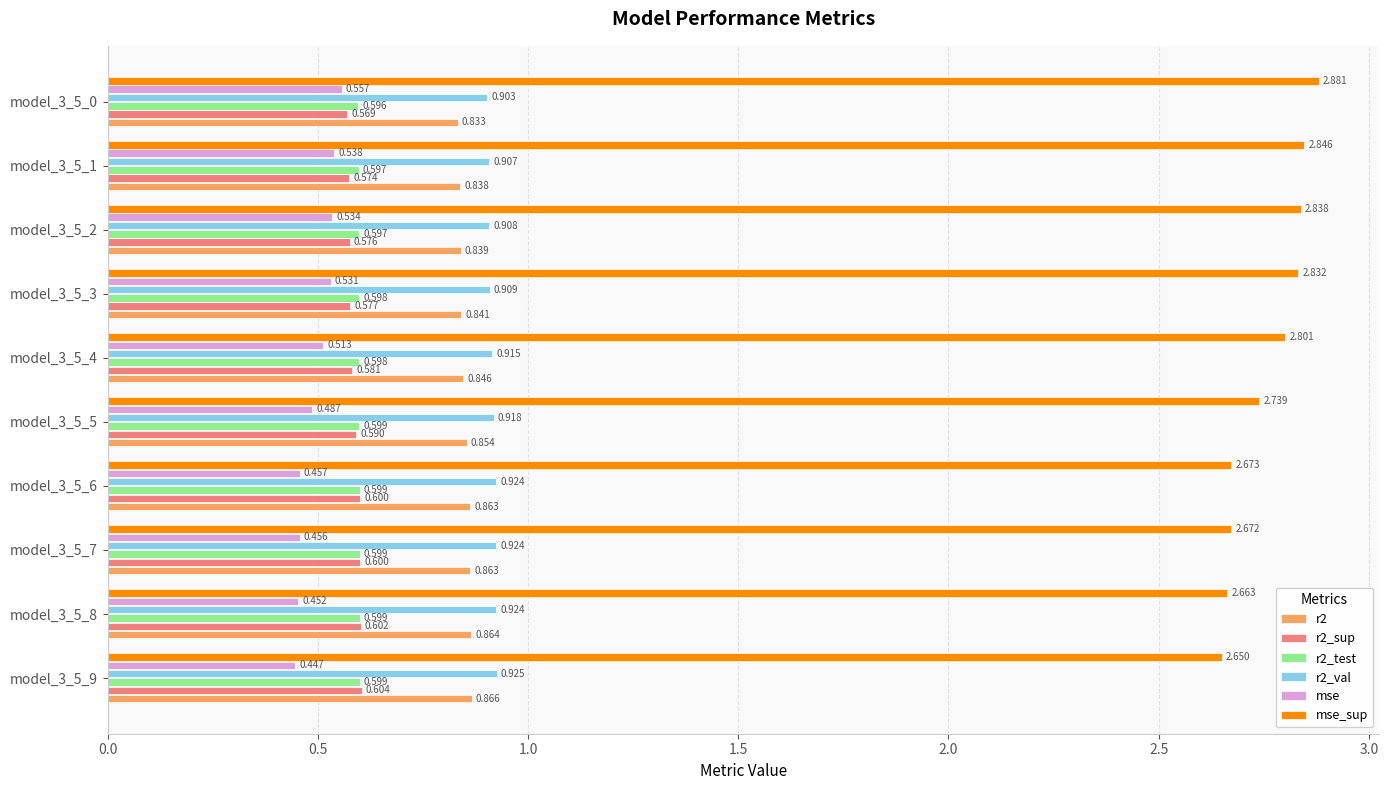

Which series has the largest total across all categories?

mse_sup